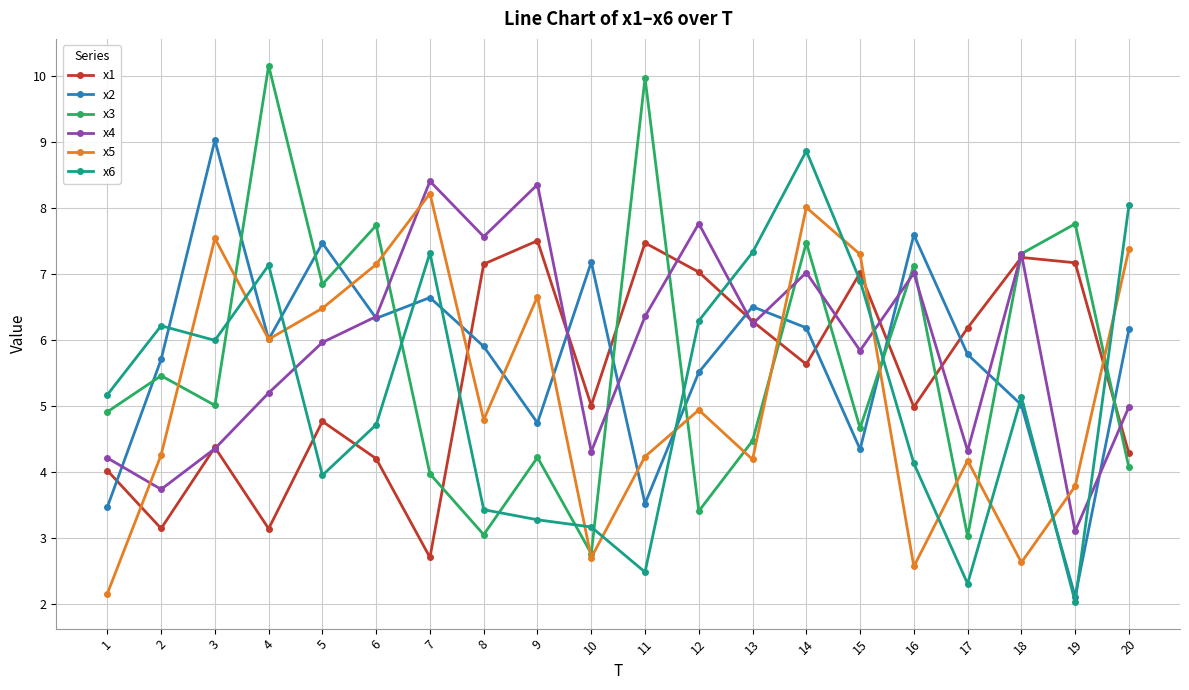

True or false: x4 and x3 cross at least once.

True